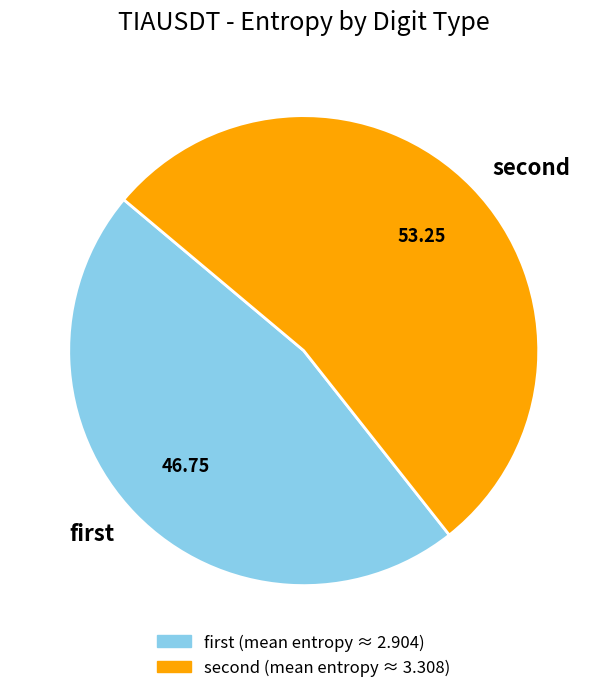

Which slice is the largest?

second